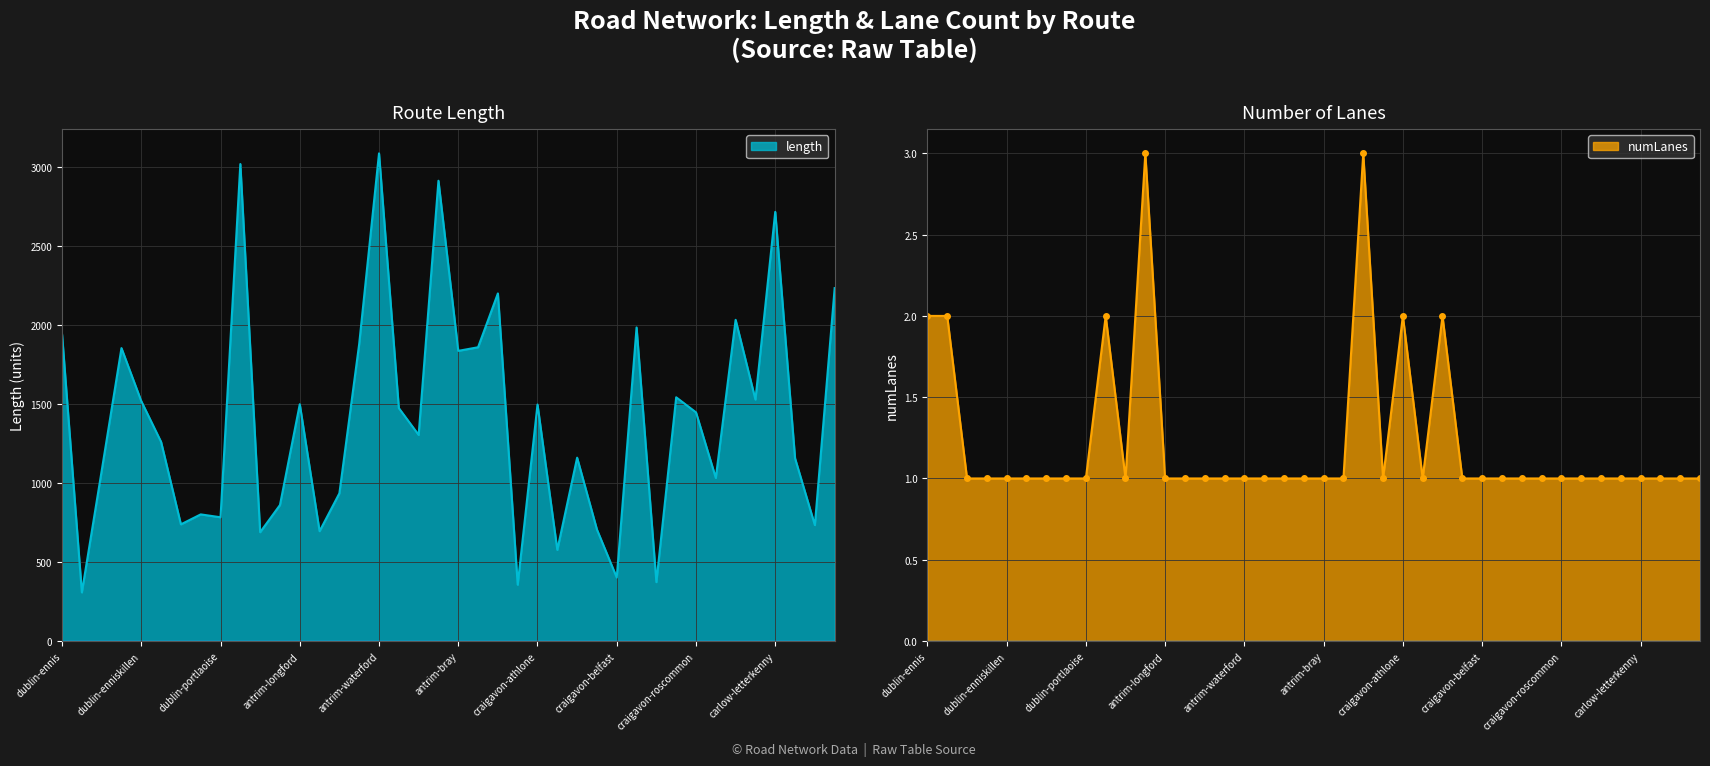

What is the label of the 35th point from the right?

dublin-wexford